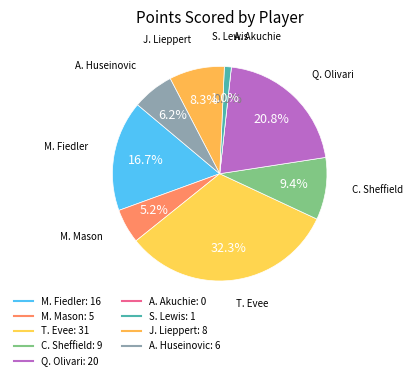

True or false: T. Evee accounts for 32% of the total.

True